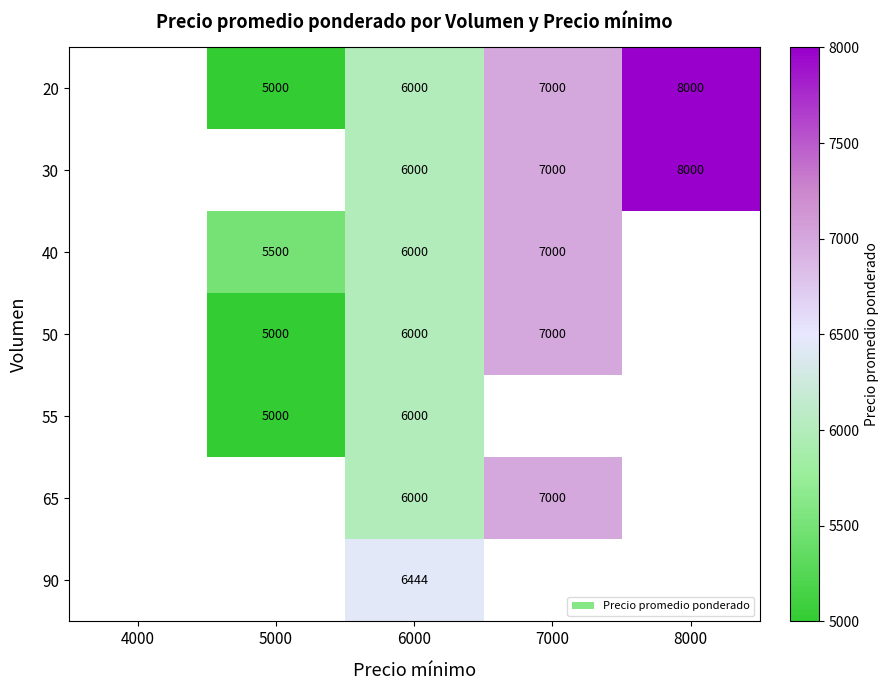

At which category is the sum across all series the highest?

6000